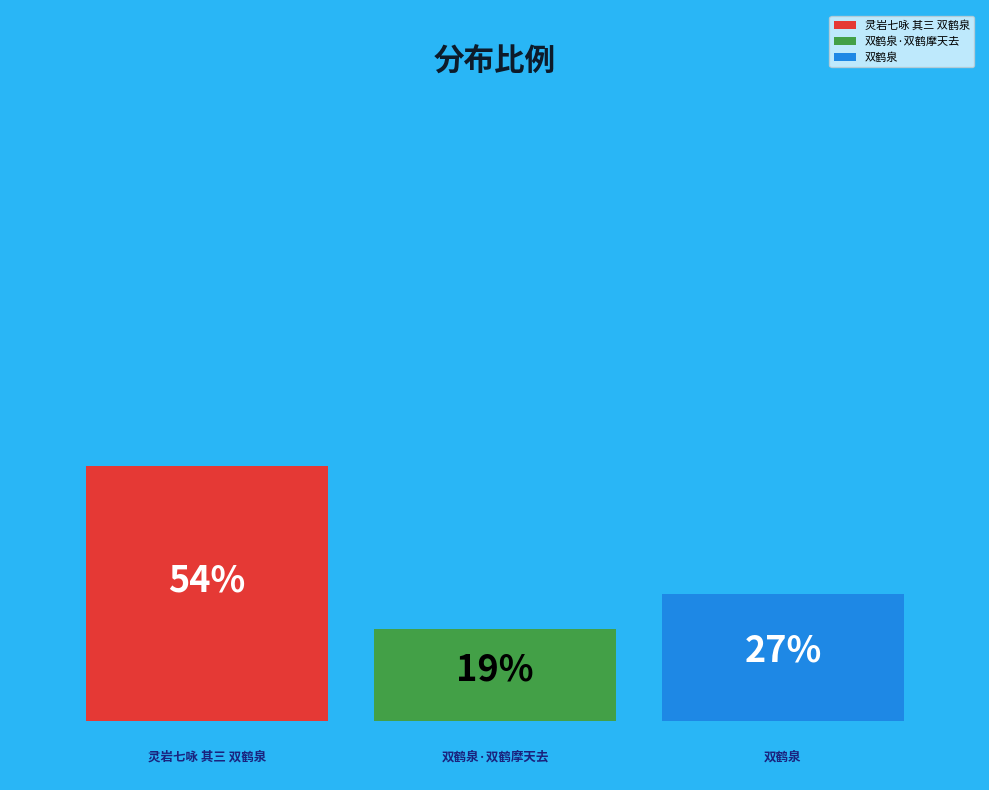

Count the number of slices in the pie.

3